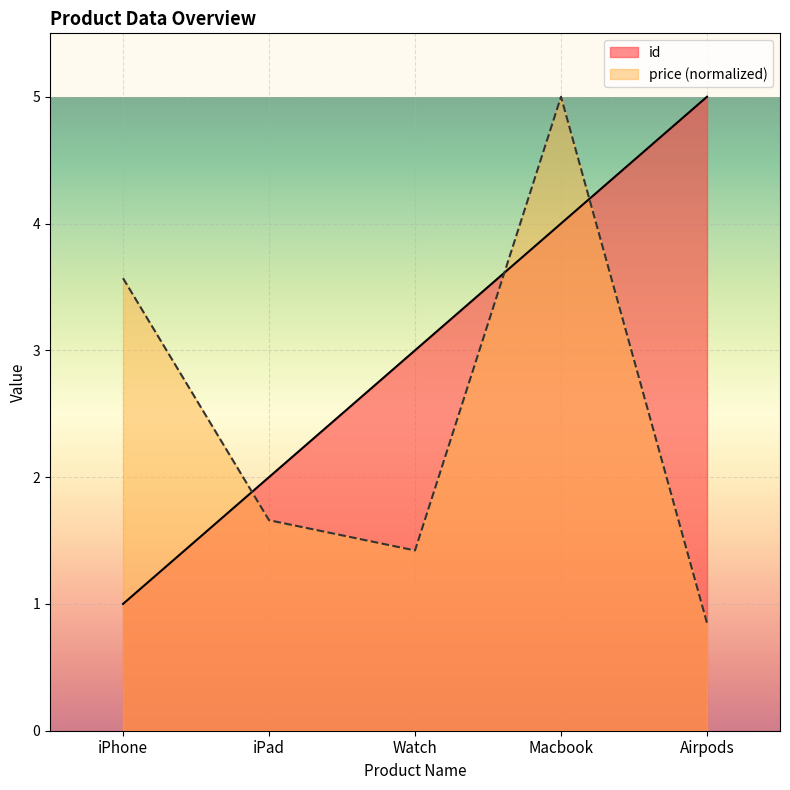

What value does the id series have at Macbook?

4.0